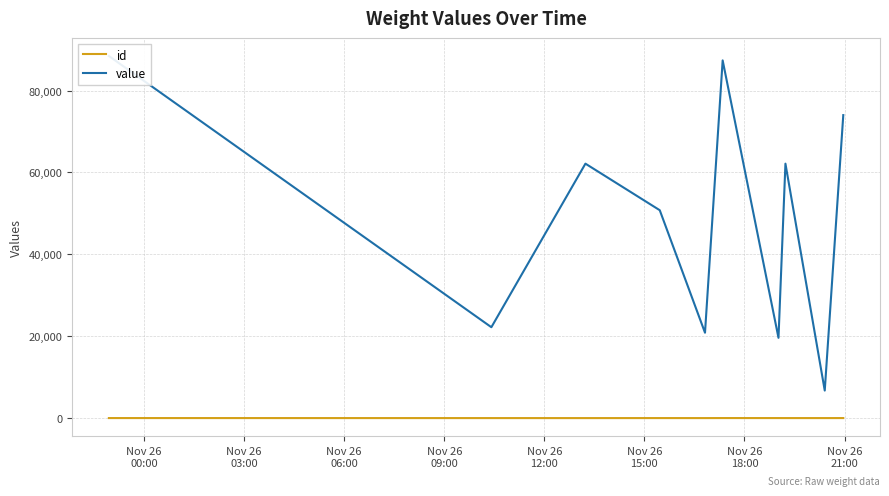

What is the average value of the id series?

6